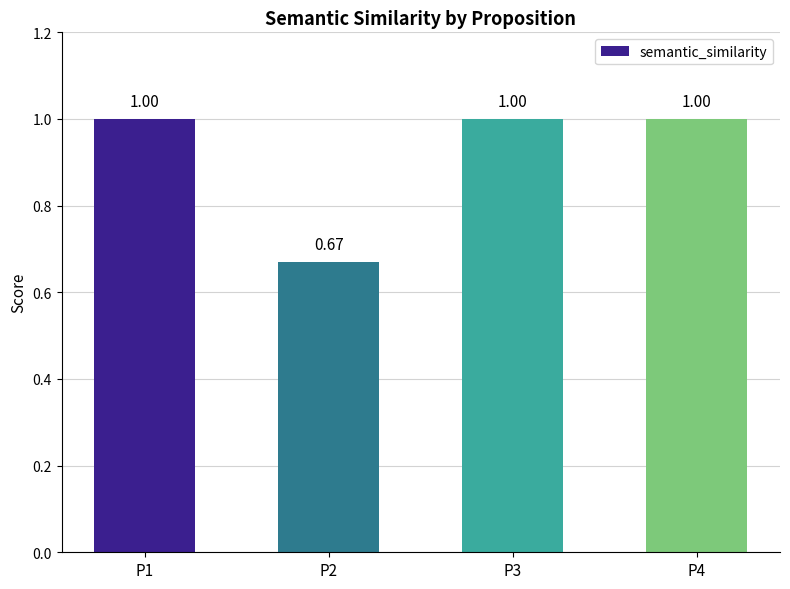

Between P3 and P2, which is larger?

P3